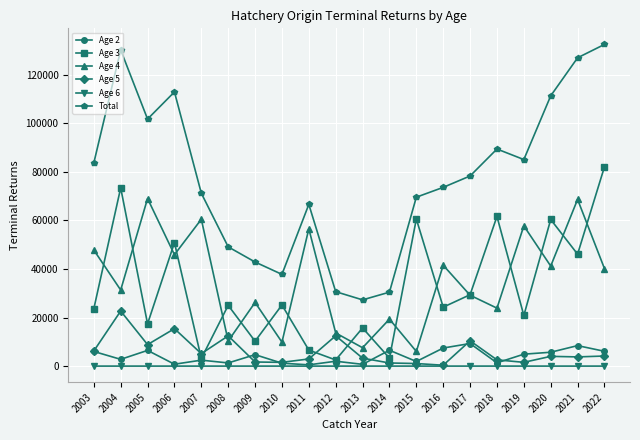

Which series has the largest range (max minus min)?

Total